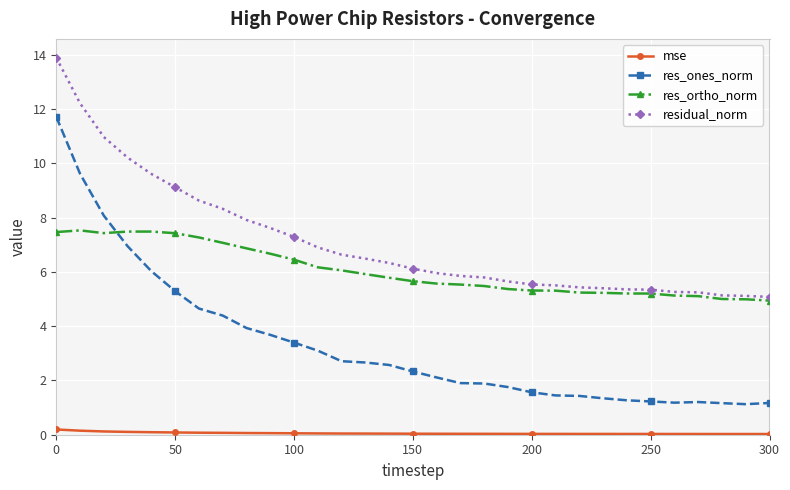

Count the number of data series in this chart.

4